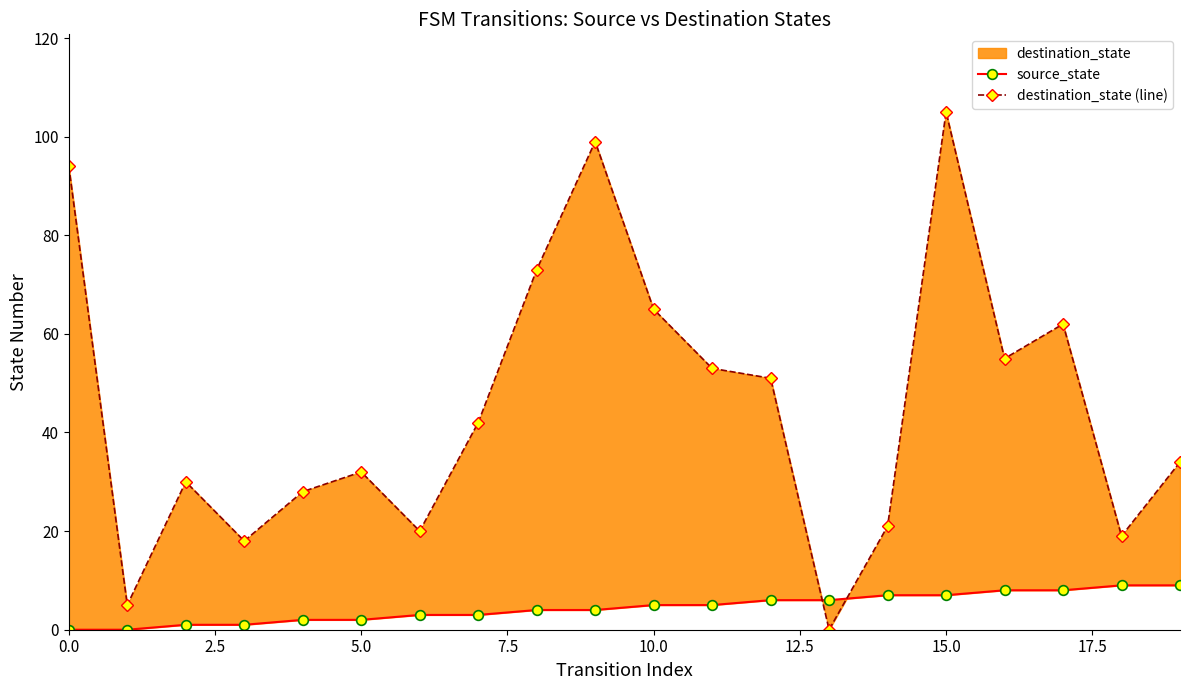

What is the total value across all series at 15?

112